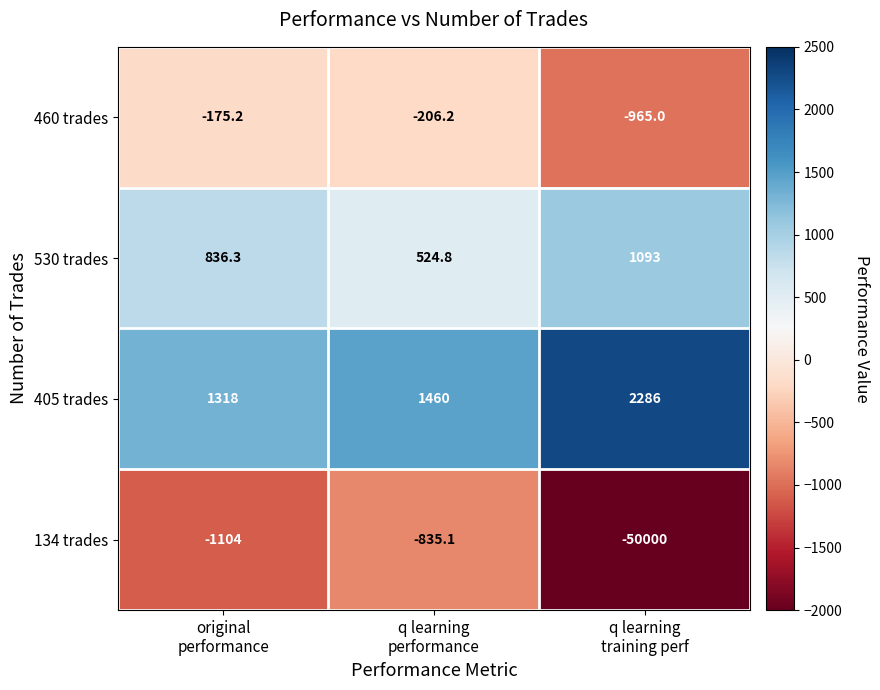

Which series has the widest spread of values?

134 trades